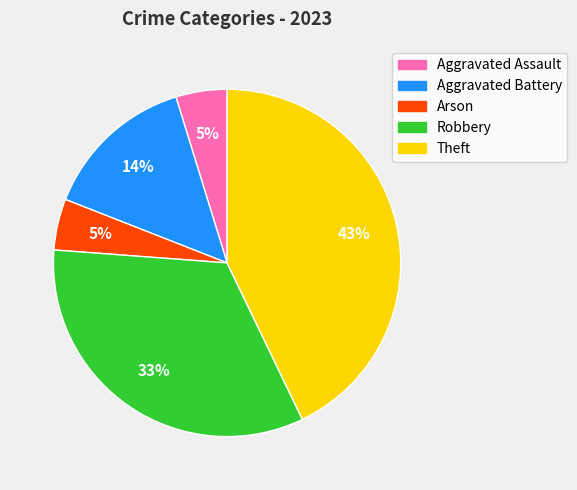

What percentage is the Aggravated Assault slice, to the nearest percent?

5%